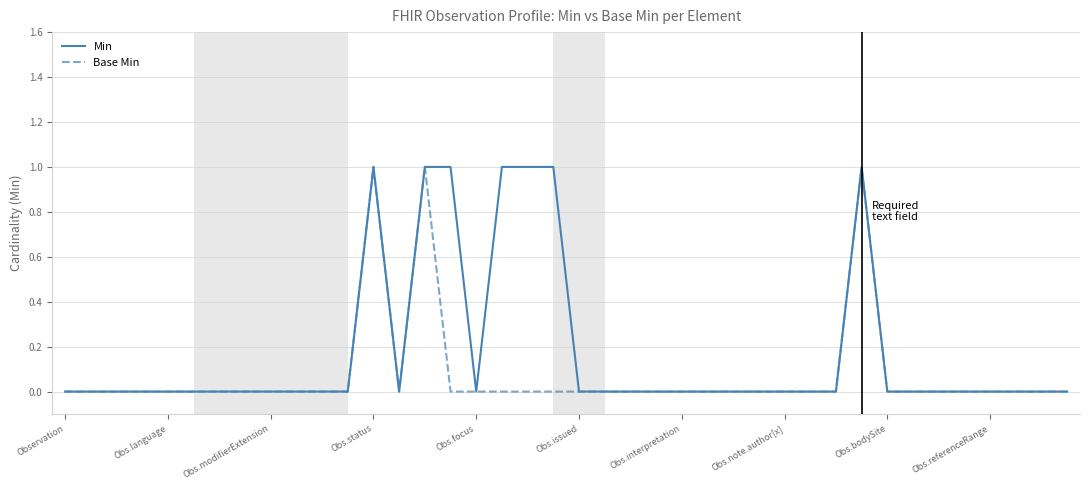

Count the number of categories in the chart.

40